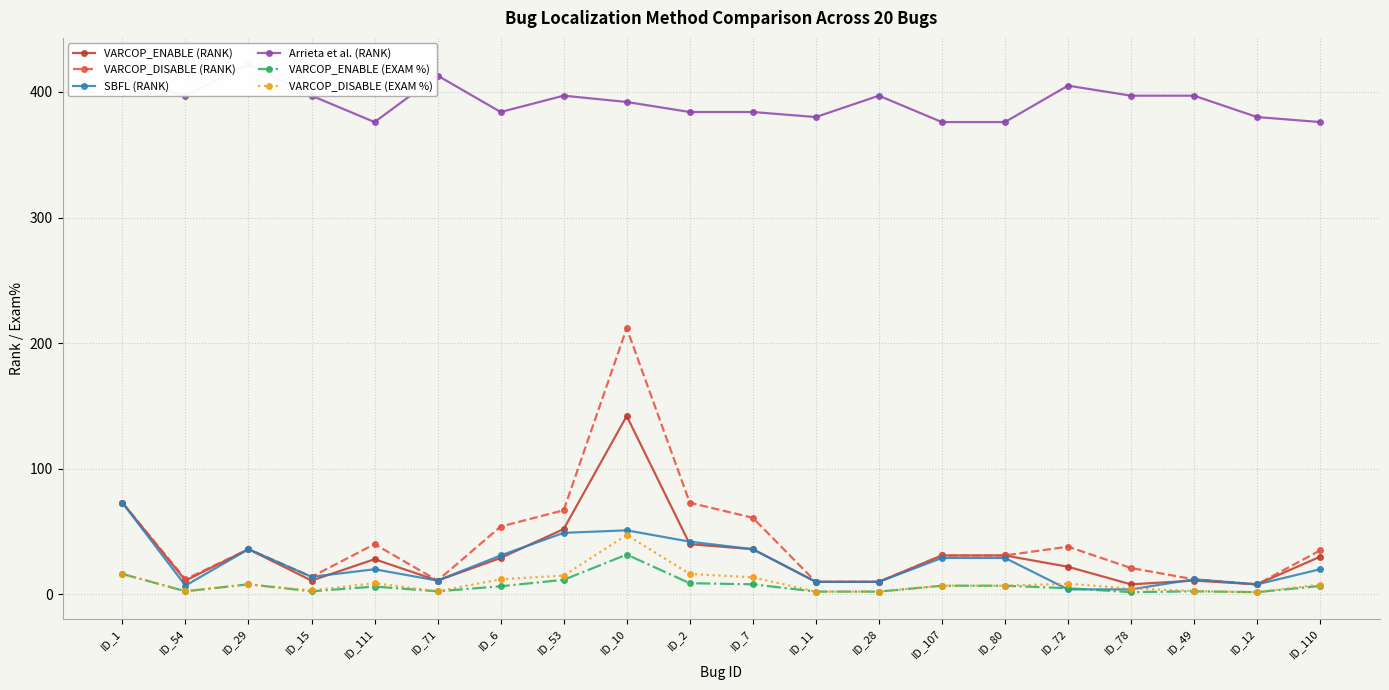

Is it true that Arrieta et al. (RANK) equals 376.0 at ID_111?

True